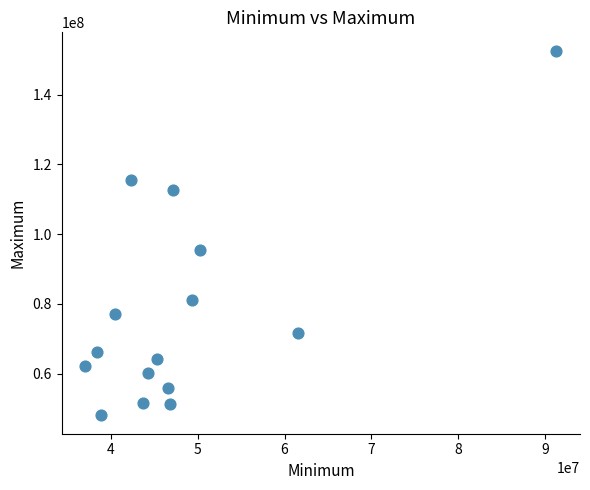

What is the range of Y values (max minus min)?

104680605